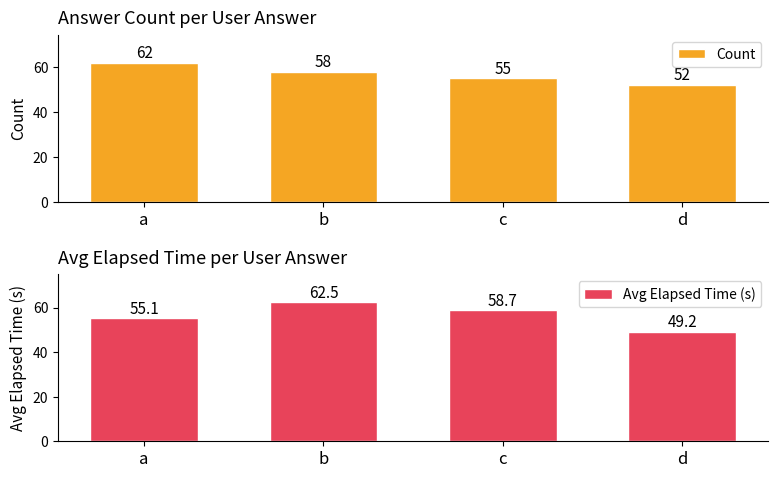

Is the value of Count at d greater than the value of Avg Elapsed Time (s) at d?

Yes